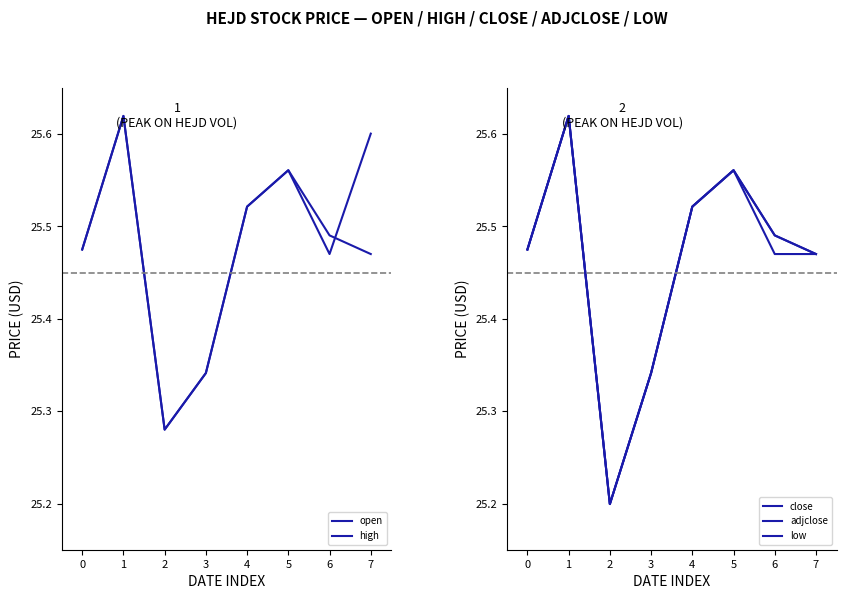

True or false: high and adjclose intersect in this chart.

False